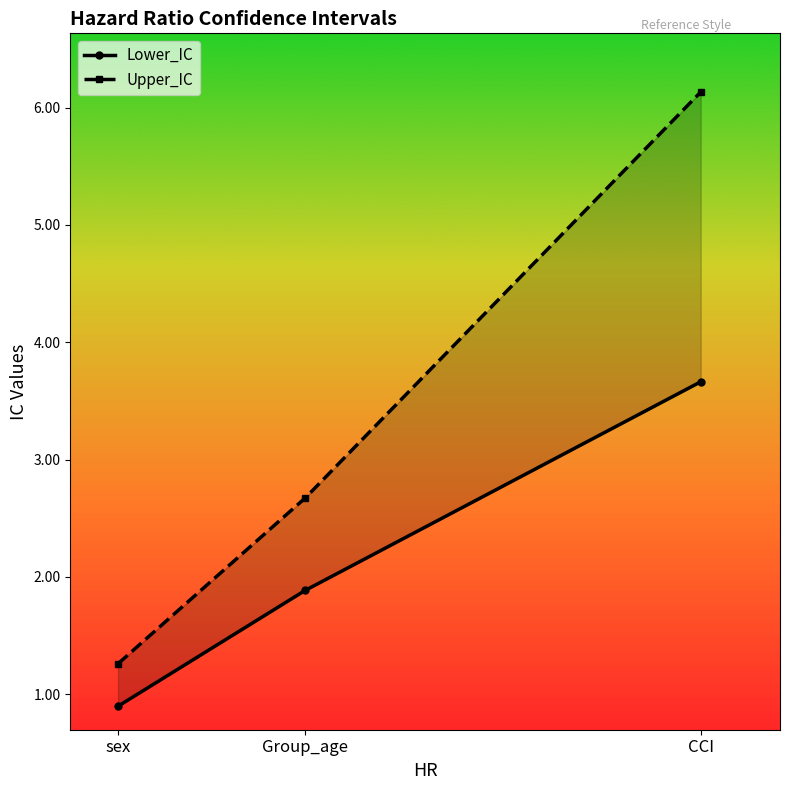

Which category has the highest value in the Upper_IC series?

CCI